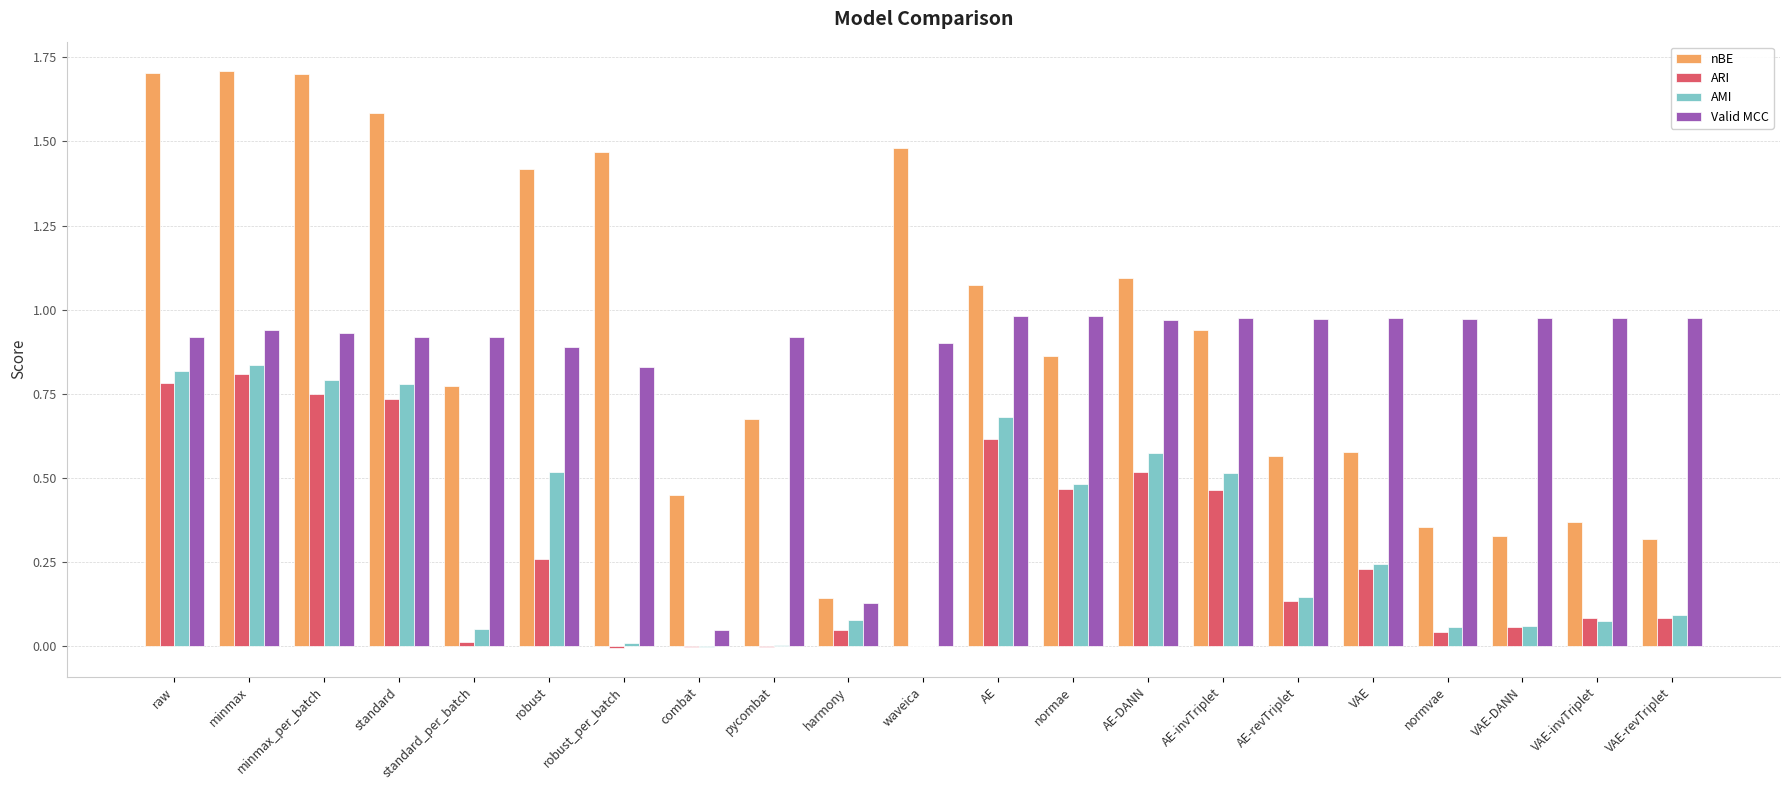

The nBE series shows 1.7 at AE-DANN. True or false?

False